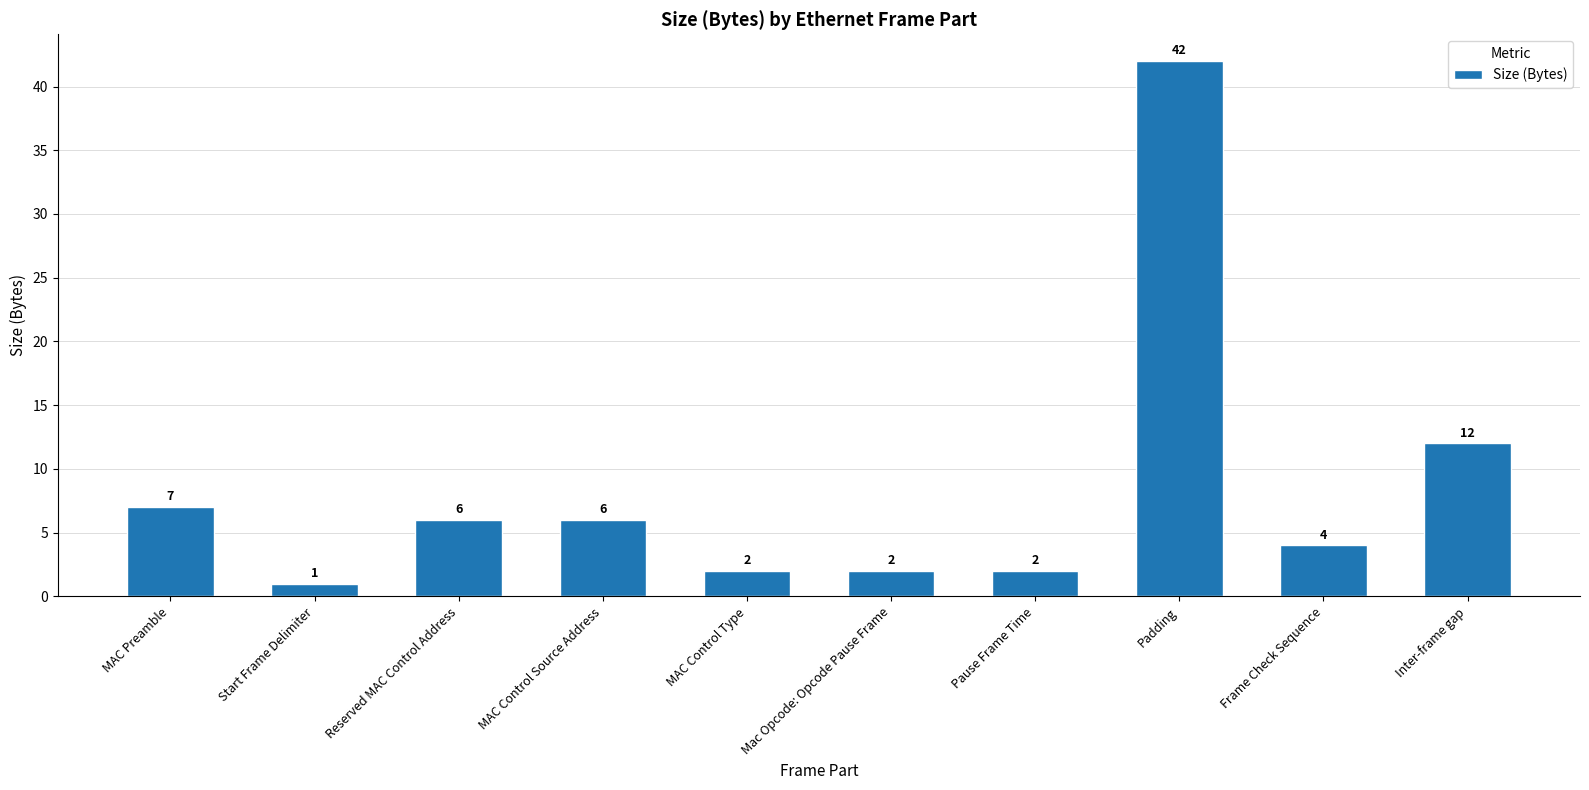

What is the ratio of the value at MAC Control Source Address to the value at Reserved MAC Control Address?

1.0